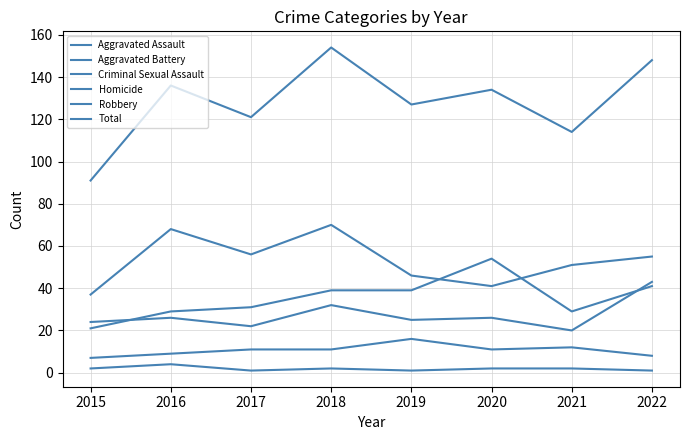

How many lines are shown in the chart?

6